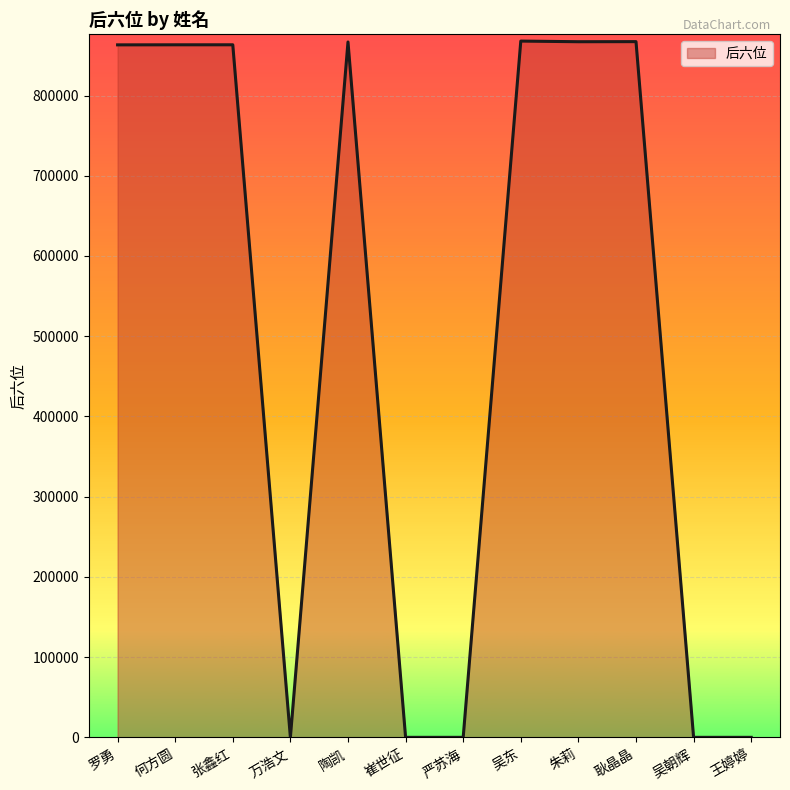

What is the maximum value shown in the chart?

867877